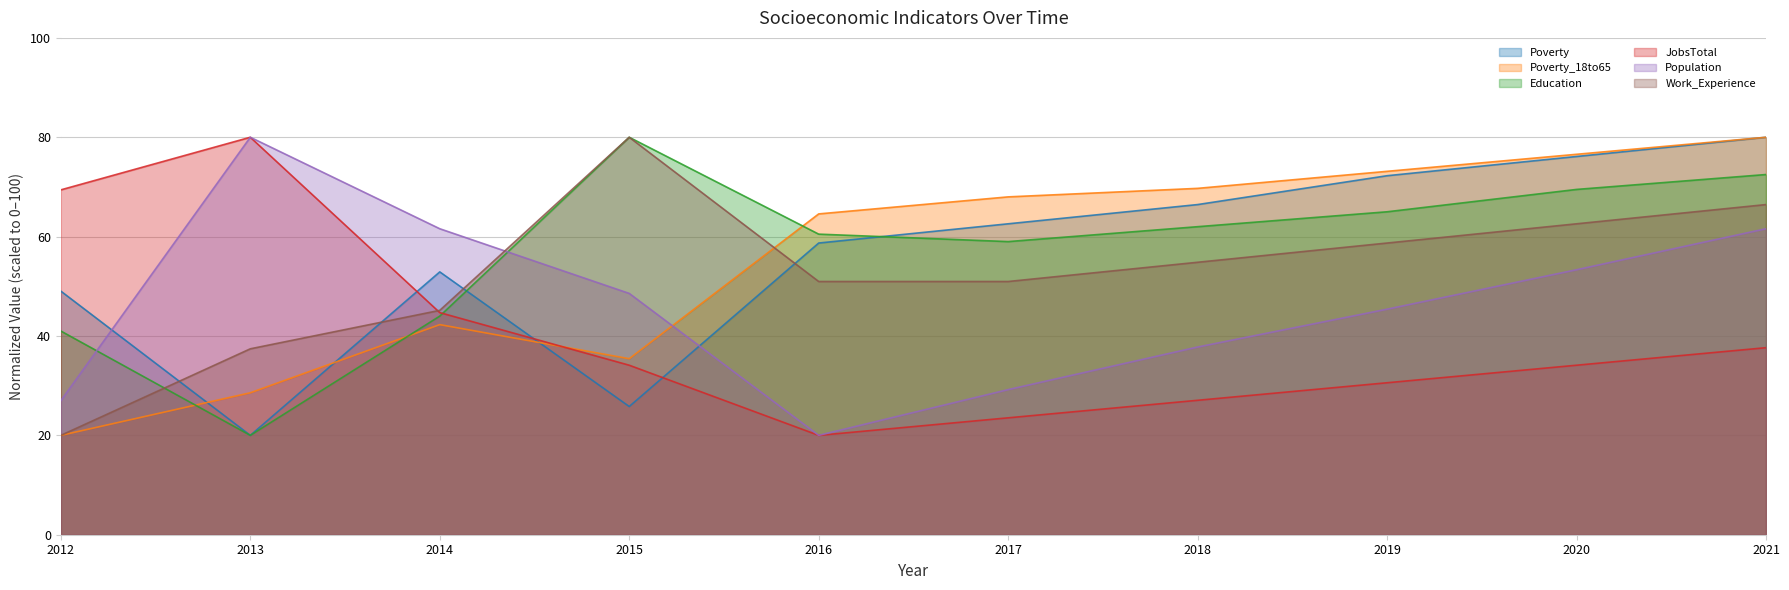

Rank the categories by Poverty value from lowest to highest.

2013, 2015, 2012, 2014, 2016, 2017, 2018, 2019, 2020, 2021